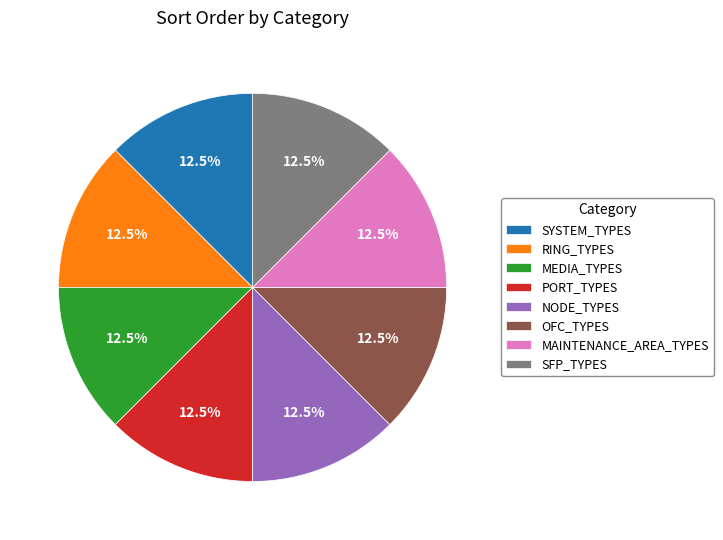

To the nearest percent, what is the average slice percentage?

12%